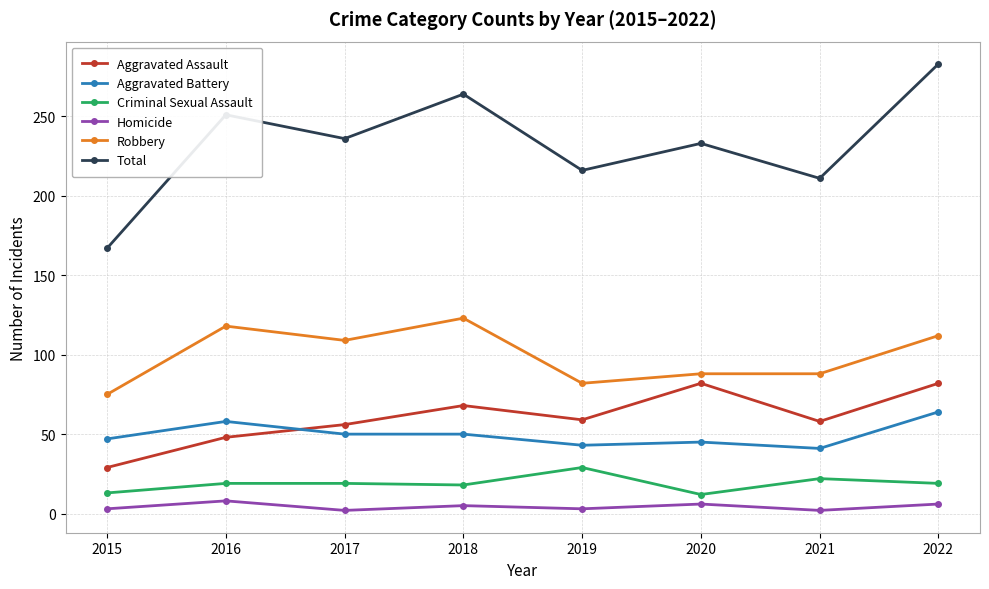

Which label corresponds to the largest value in the chart?

2022